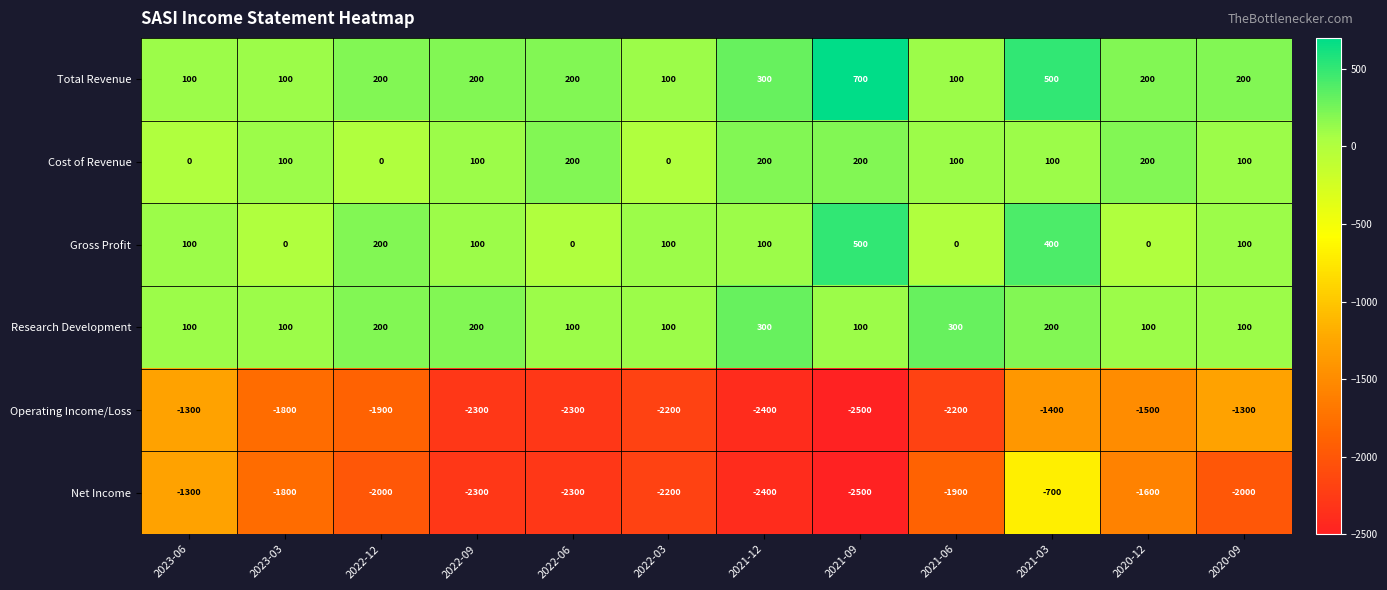

Which series has the widest spread of values?

Net Income